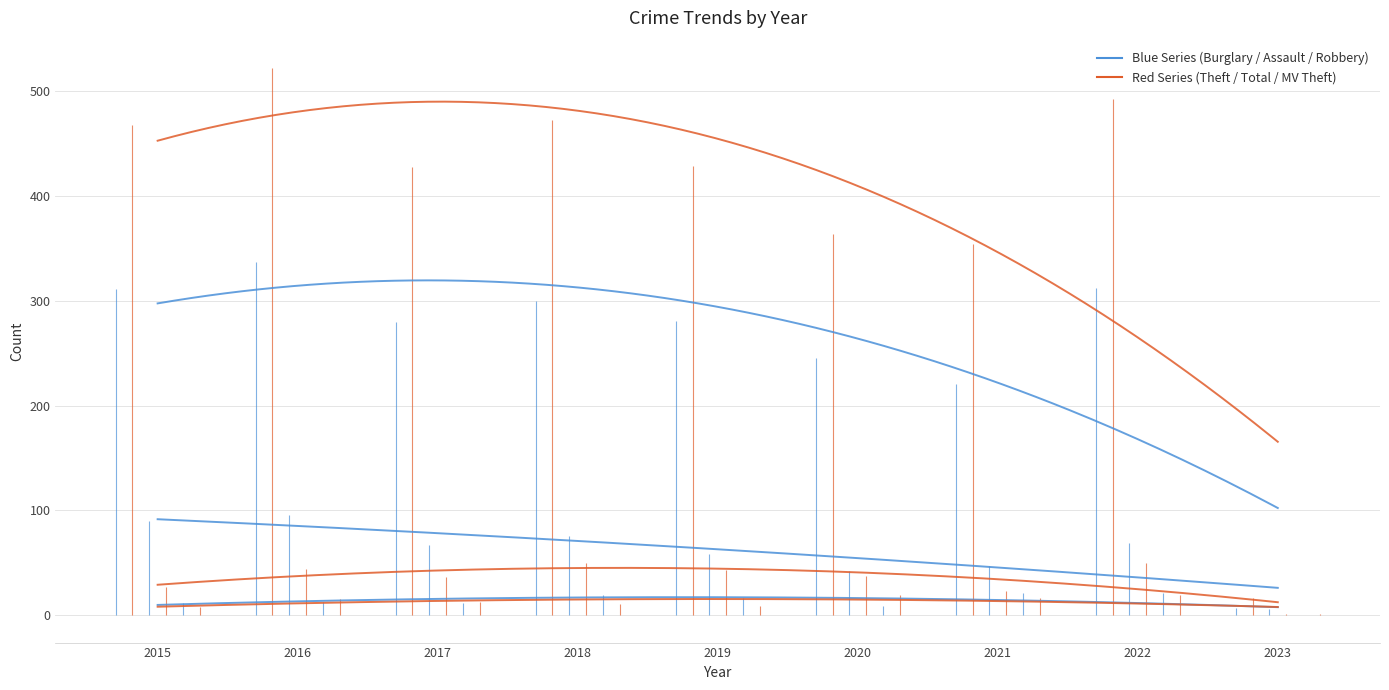

At which label is Aggravated Assault closest to 10?

2020